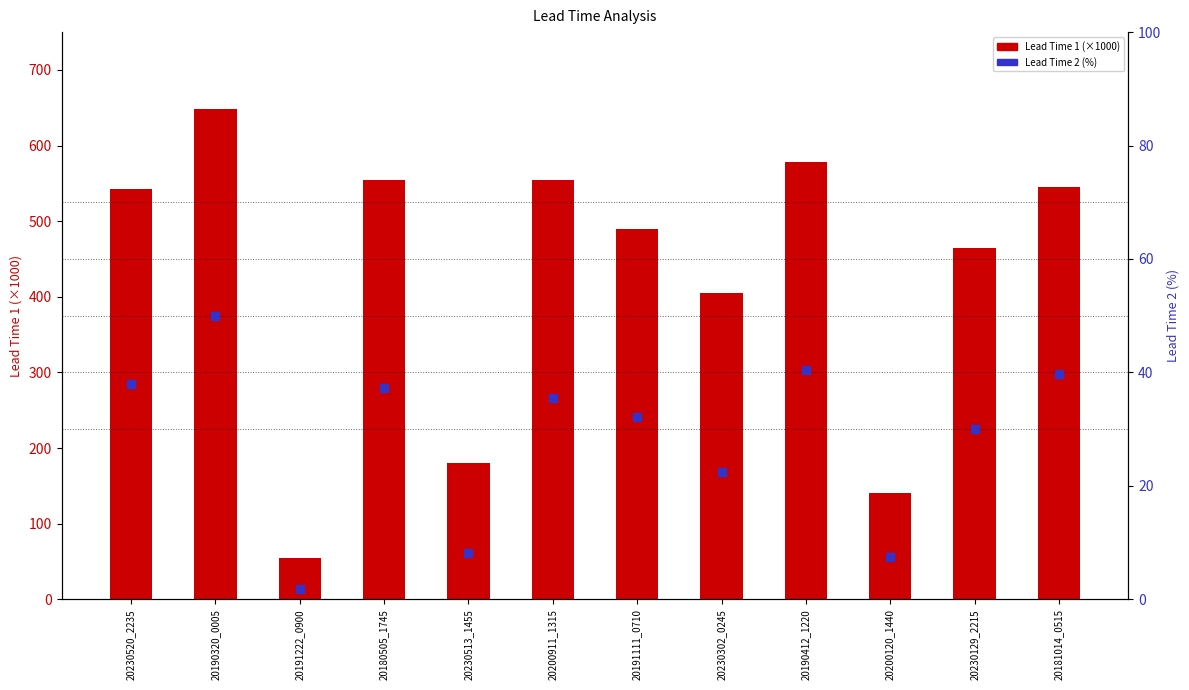

Which series reaches the maximum Y coordinate?

Lead Time 1